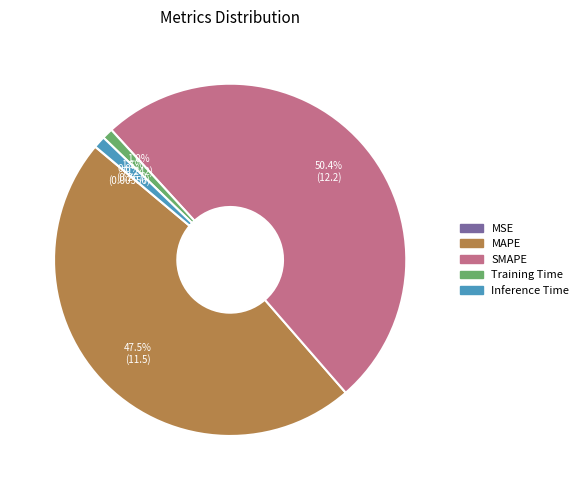

Which category has the biggest portion of the pie?

SMAPE